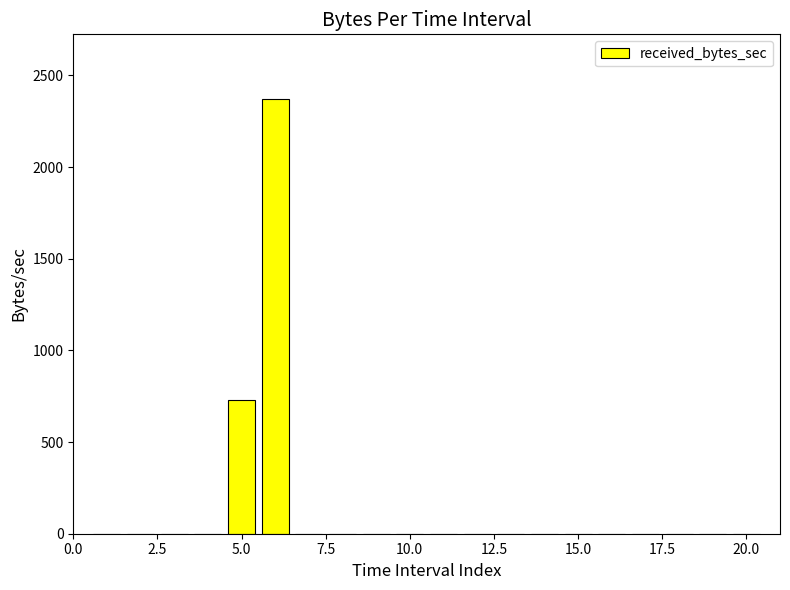

How many series are shown in this chart?

1